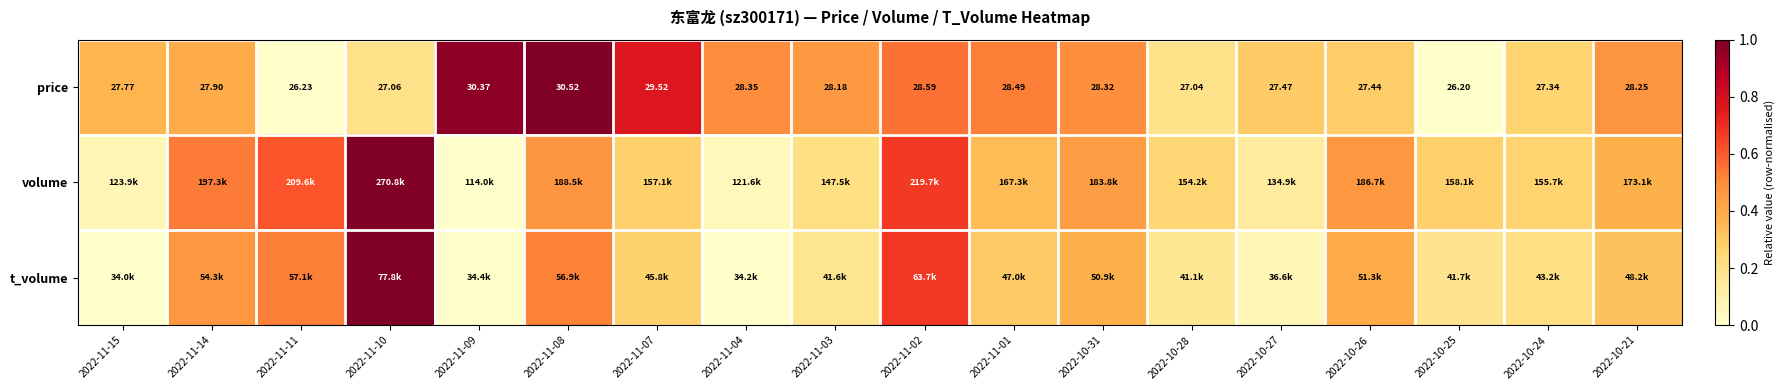

How many values in the price series exceed 28?

9